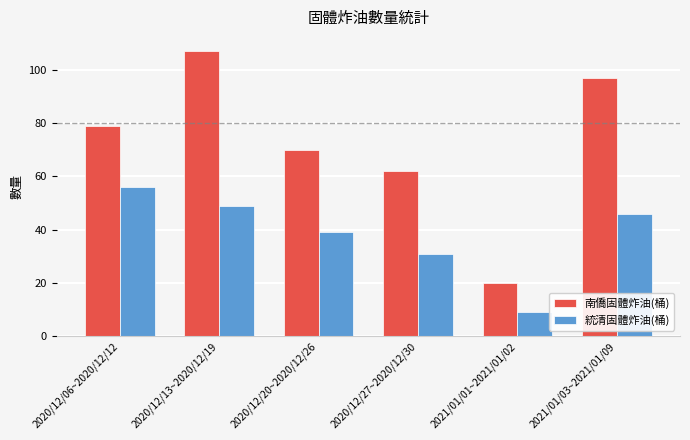

What is the difference between the highest and lowest values at 2020/12/27~2020/12/30?

31